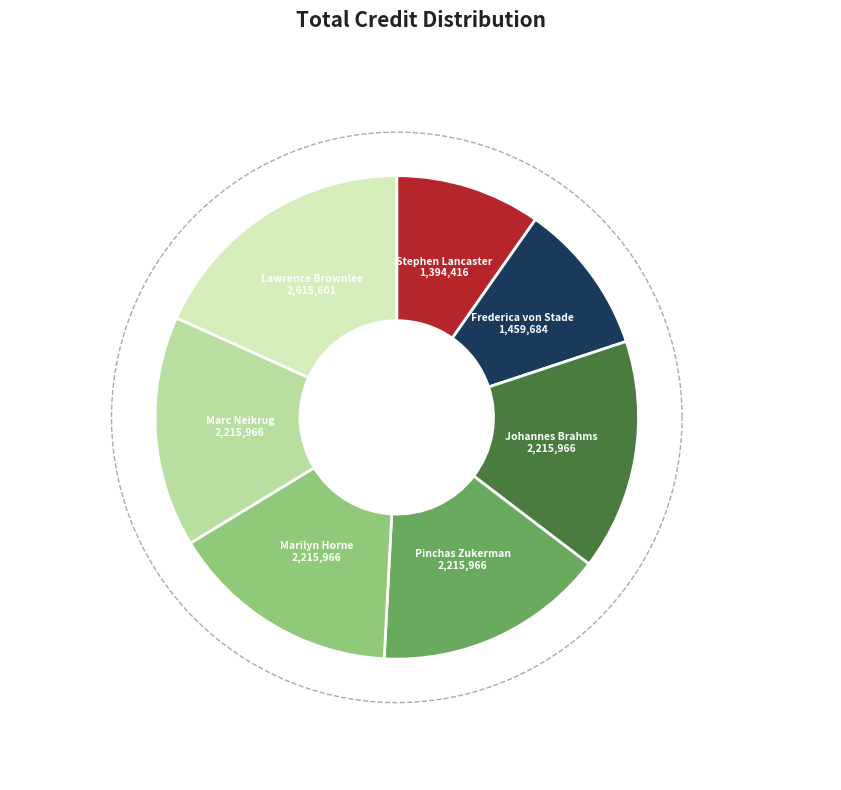

True or false: Johannes Brahms accounts for 23% of the total.

False